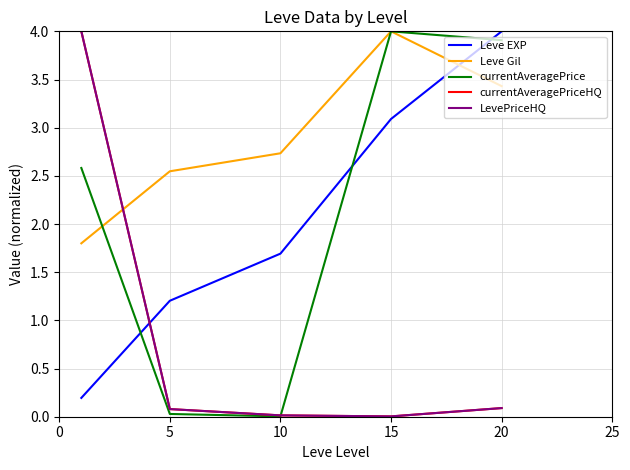

Is this an area chart (filled region under the line)?

No